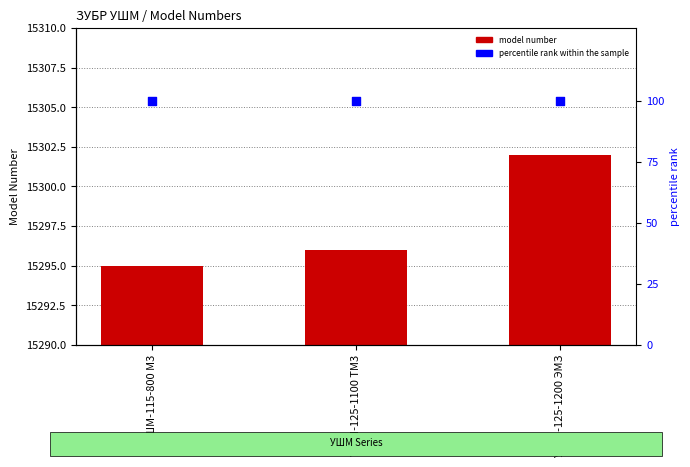

What is the change in value from УШМ-125-1100 ТМ3 to УШМ-125-1200 ЭМЗ?

+6